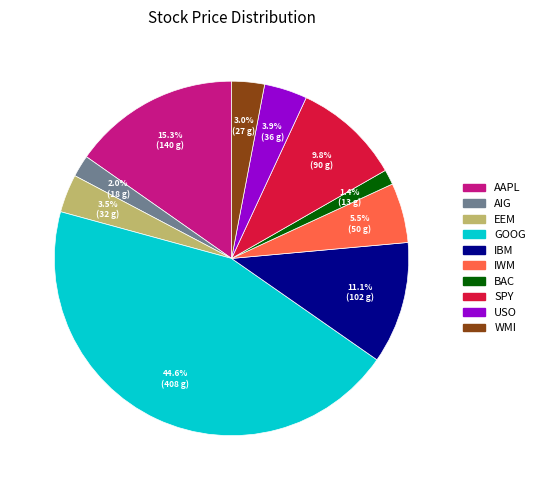

The GOOG slice represents 45% of the pie. True or false?

True